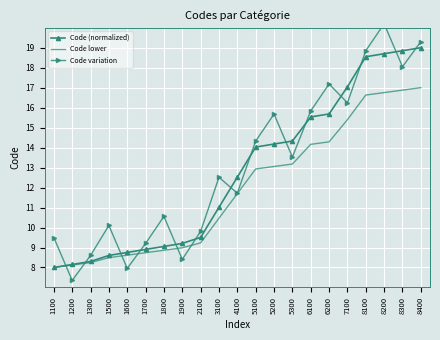

Is it true that Code variation equals 20.3 at 5300?

False